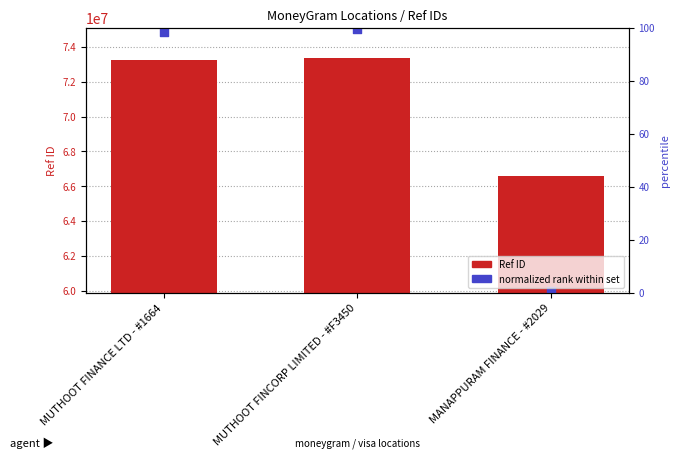

Which series has the largest total across all categories?

Ref ID